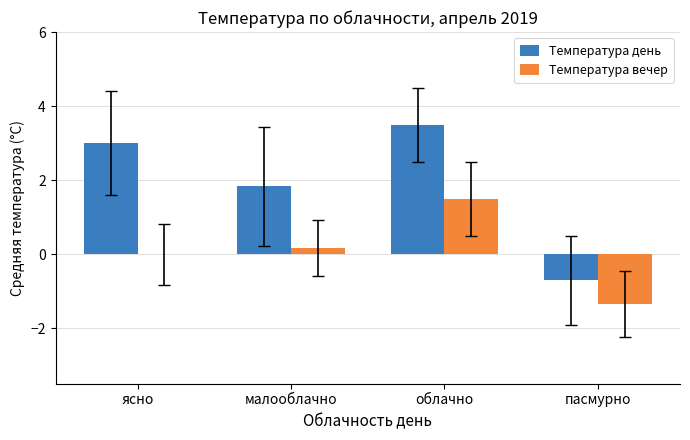

At which label is Температура день closest to 1?

малооблачно